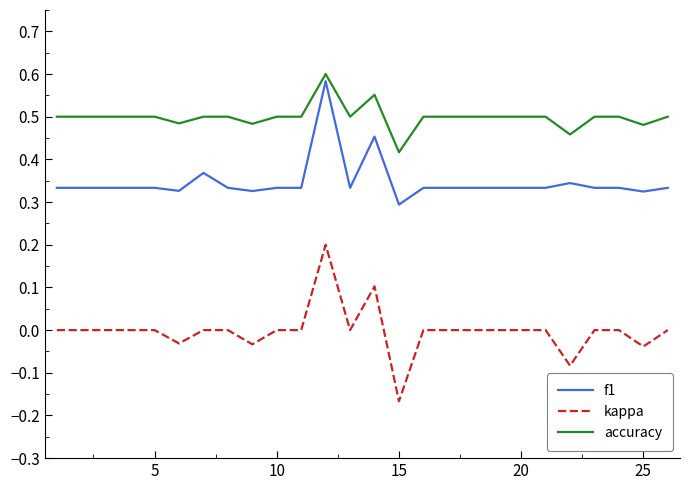

What are all the series names shown in the legend?

f1, kappa, accuracy